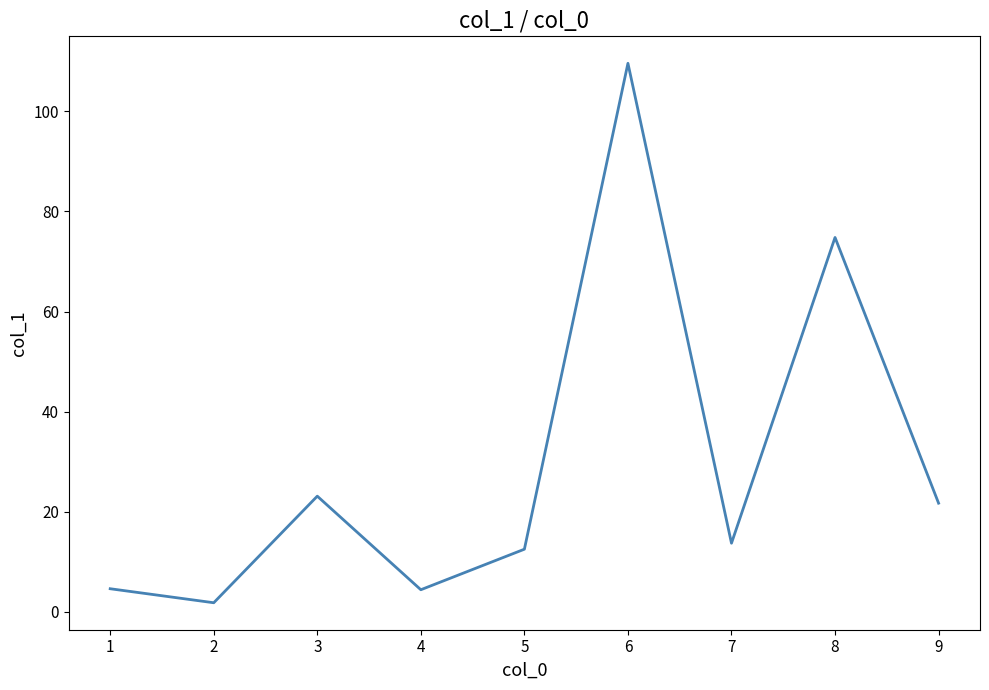

Does the chart display data point markers on the line(s)?

No